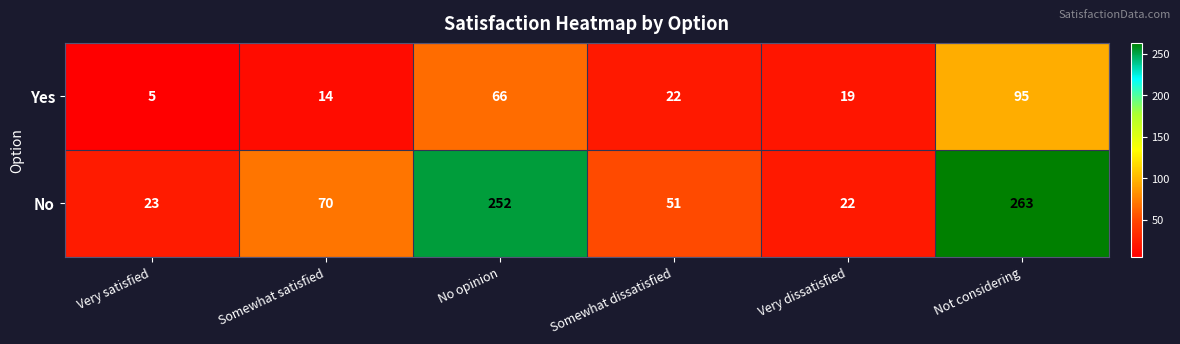

Where is No nearest to the value 142?

Somewhat satisfied